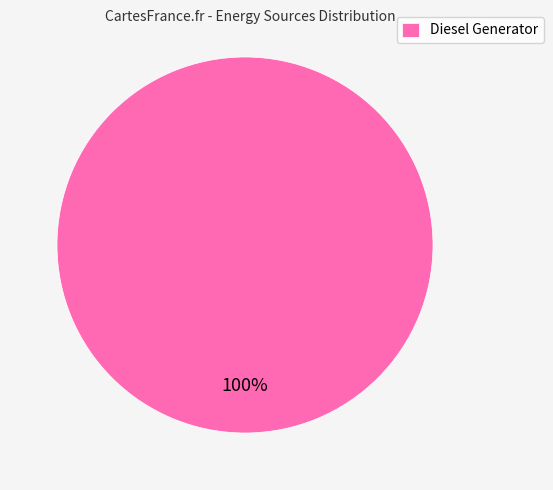

Rank the categories by value from lowest to highest.

Diesel Generator